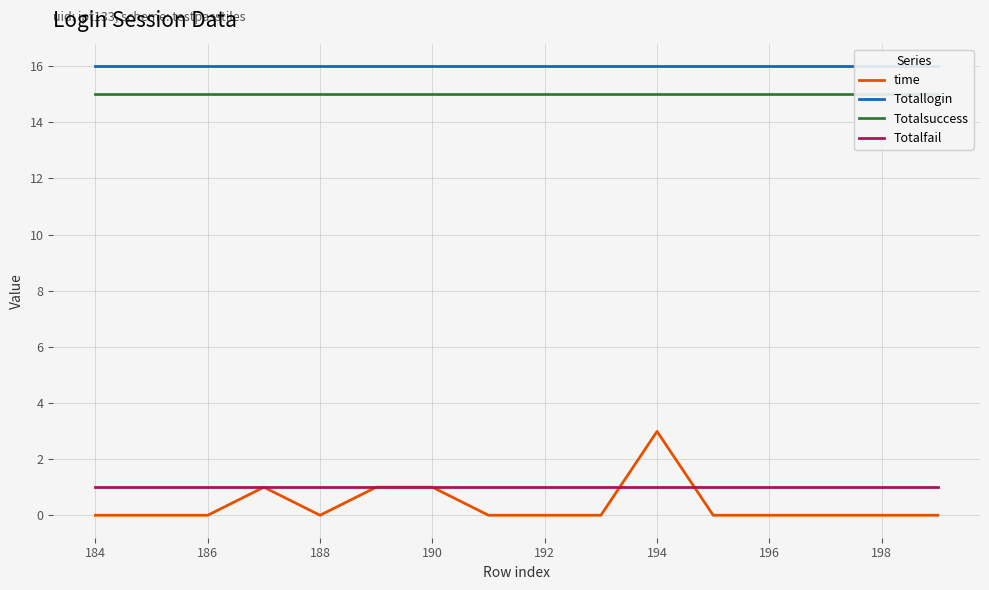

The time series shows 0.0 at 184. True or false?

True